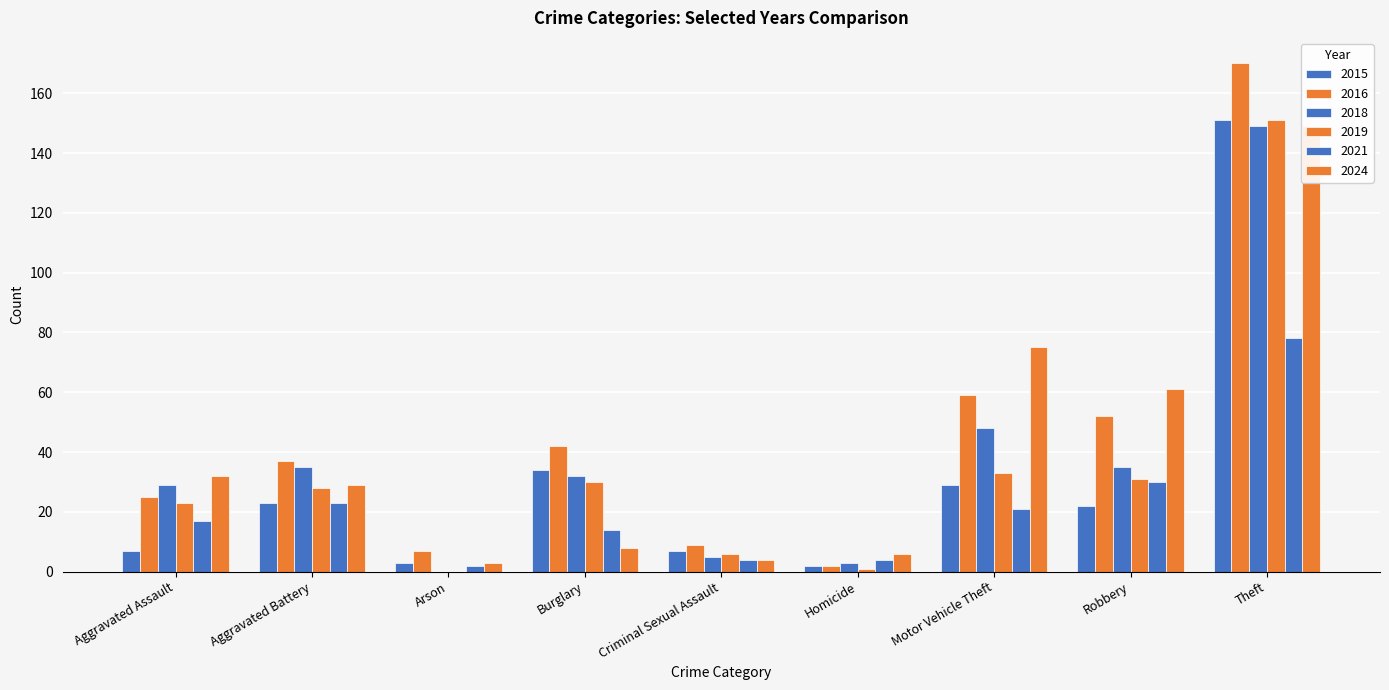

List the labels in order of 2019 value, smallest first.

Arson, Homicide, Criminal Sexual Assault, Aggravated Assault, Aggravated Battery, Burglary, Robbery, Motor Vehicle Theft, Theft